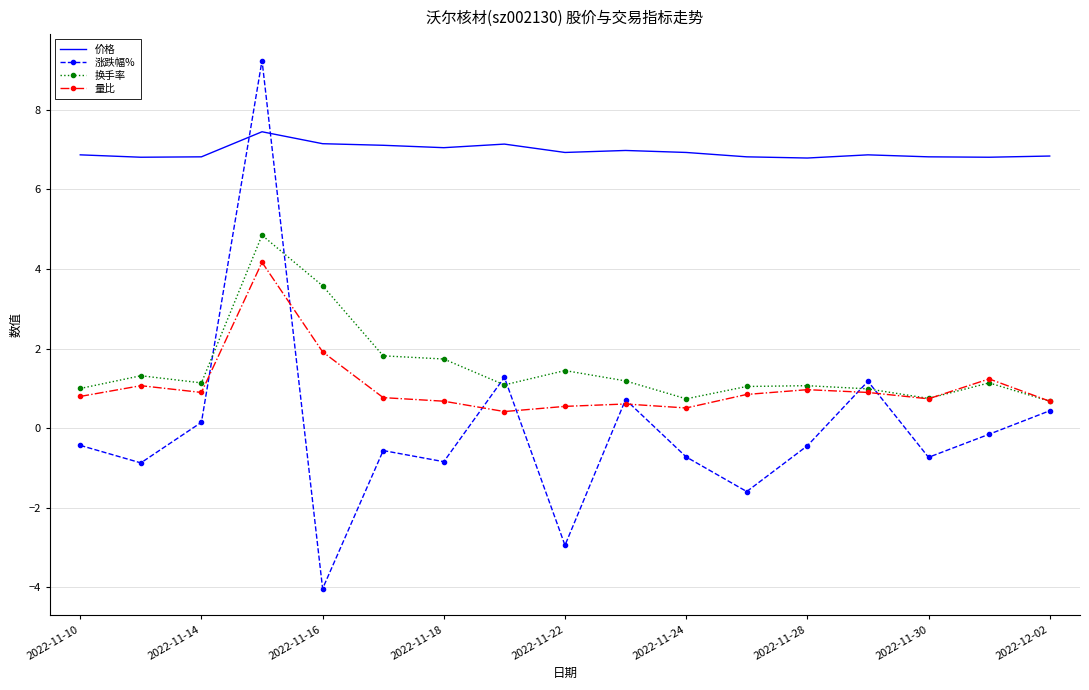

Which series has the largest range (max minus min)?

涨跌幅%